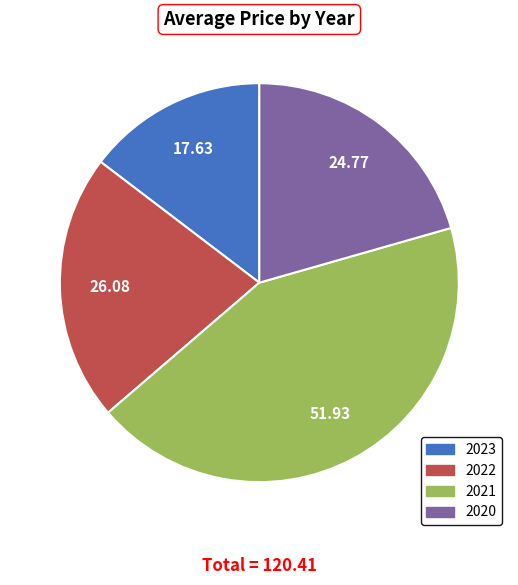

Which slice is the smallest?

2023